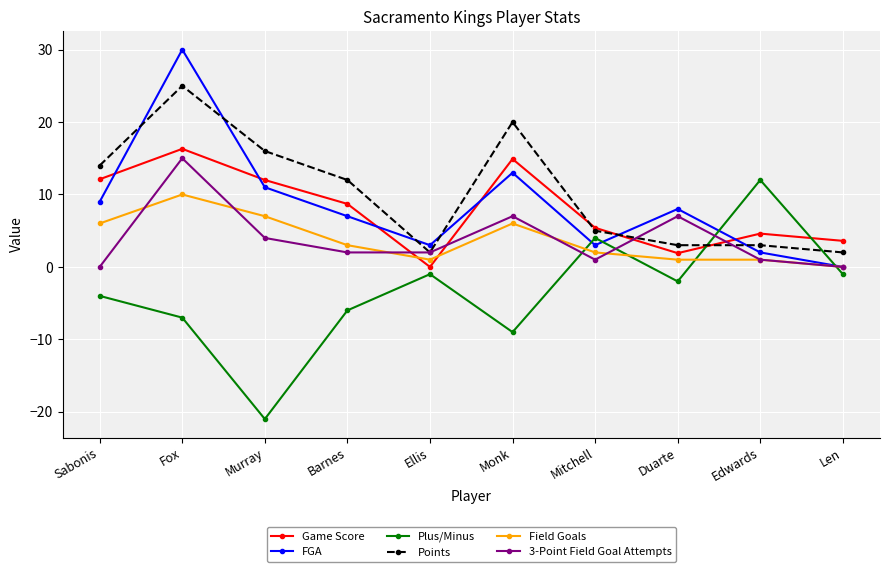

What are all the series names shown in the legend?

Game Score, FGA, Plus/Minus, Points, Field Goals, 3-Point Field Goal Attempts